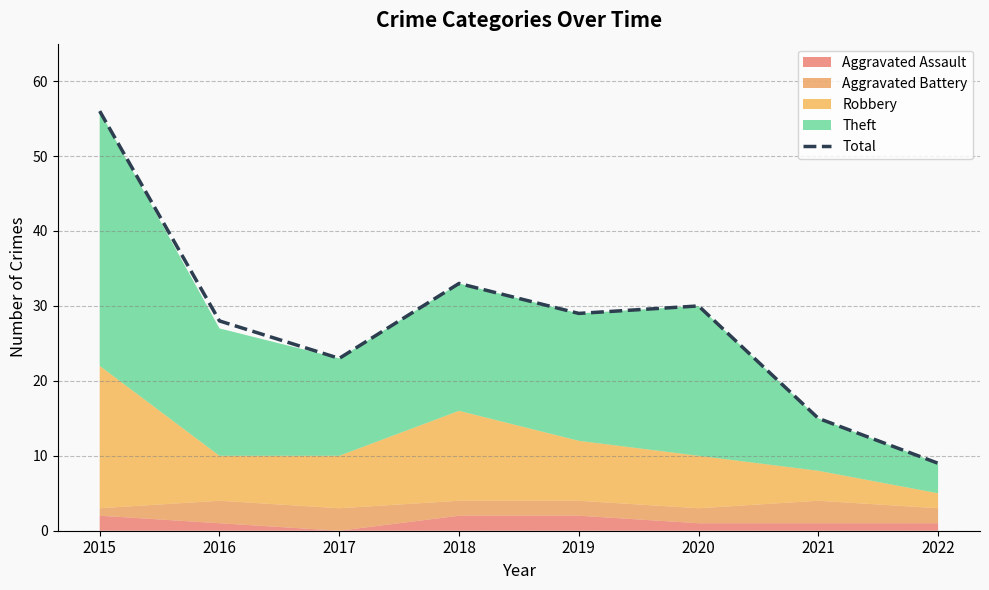

Rank the categories by value from lowest to highest.

2022, 2021, 2017, 2016, 2019, 2020, 2018, 2015